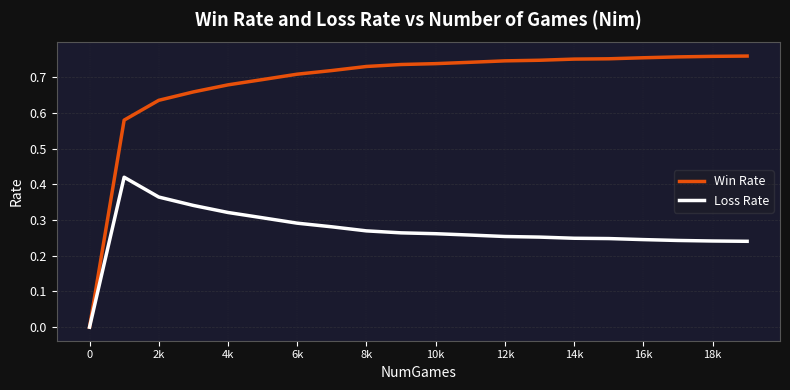

Which series has the largest total across all categories?

Win Rate